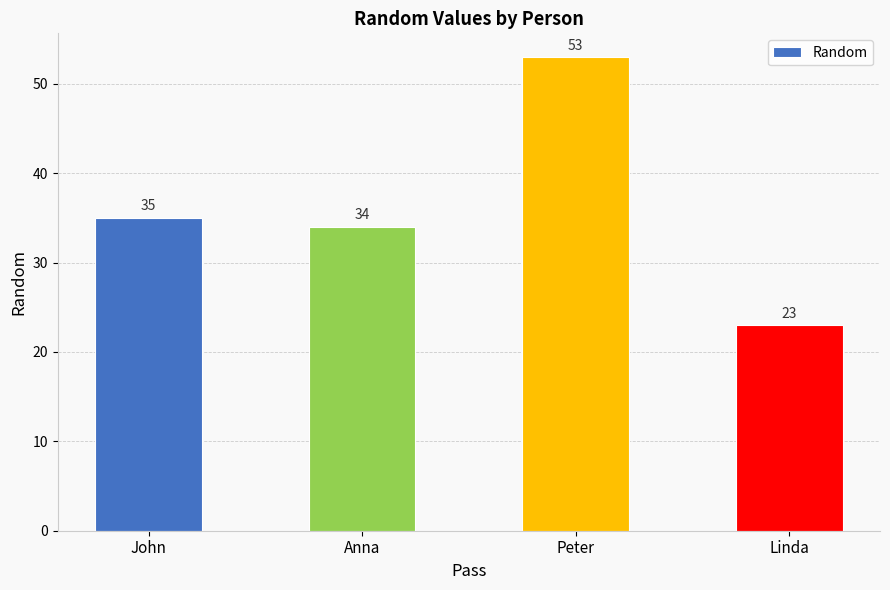

How many series are shown in this chart?

1